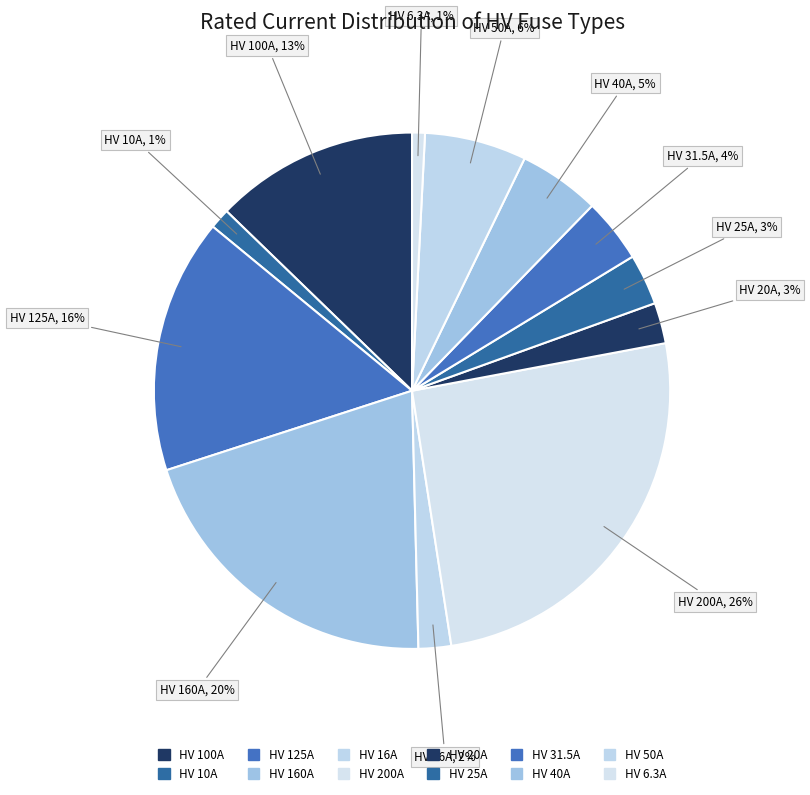

To the nearest percent, what is the average slice percentage?

8%